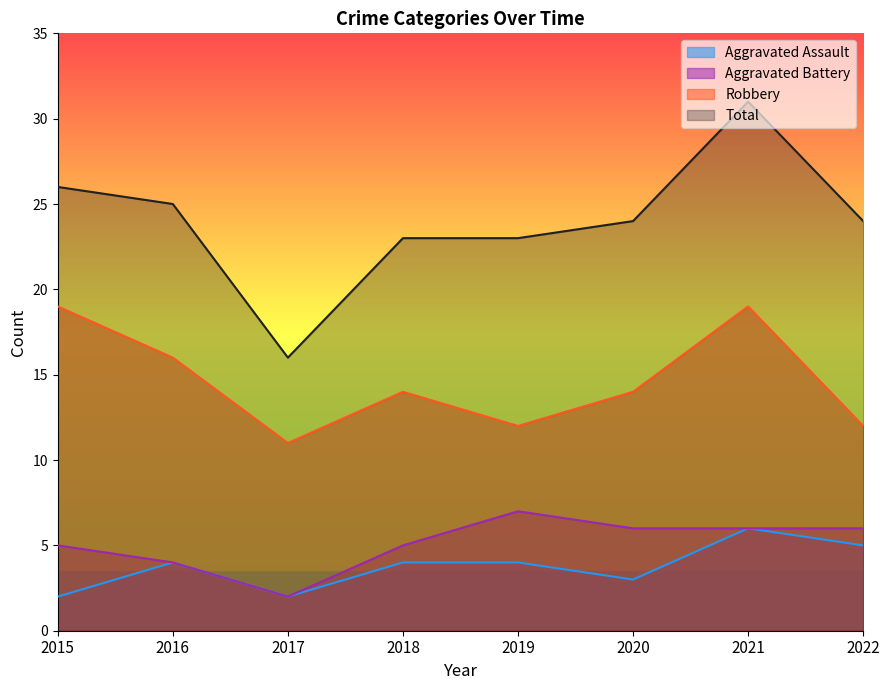

At which category does the chart reach its minimum across all series?

2015